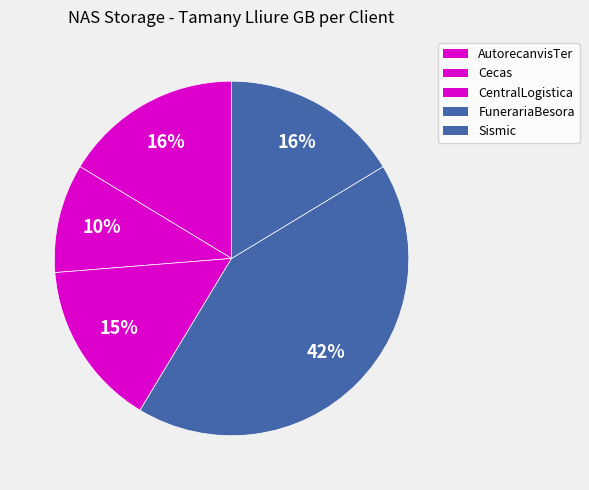

Count the number of slices in the pie.

5